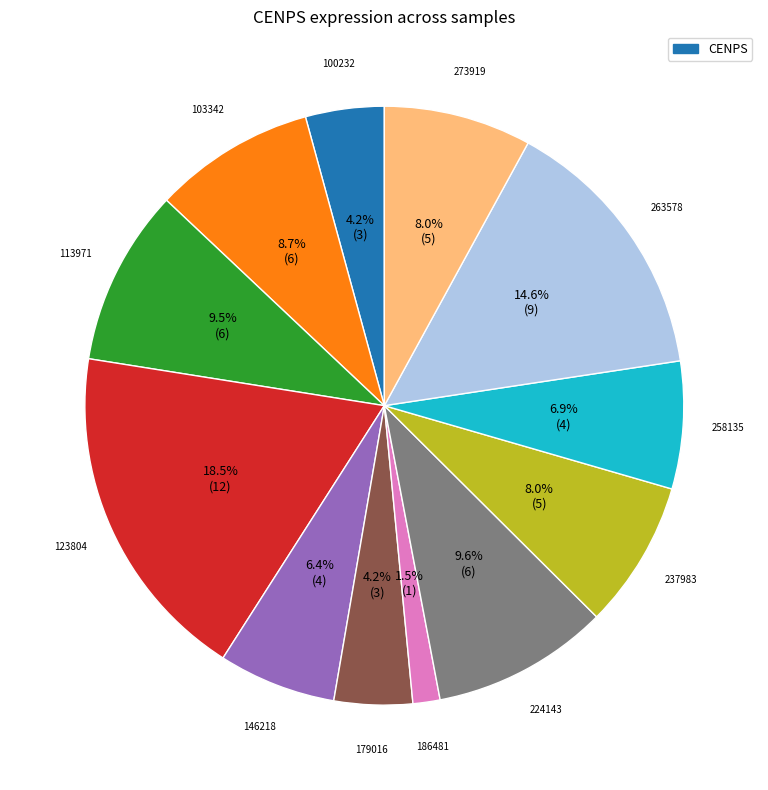

Is there any slice that represents more than half of the pie?

No